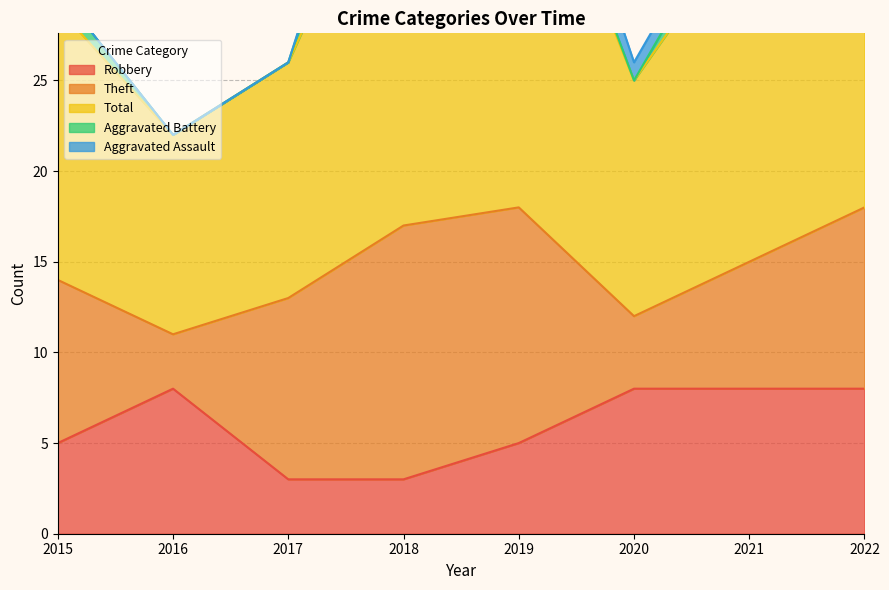

List the labels in order of Robbery value, smallest first.

2017, 2018, 2015, 2019, 2016, 2020, 2021, 2022